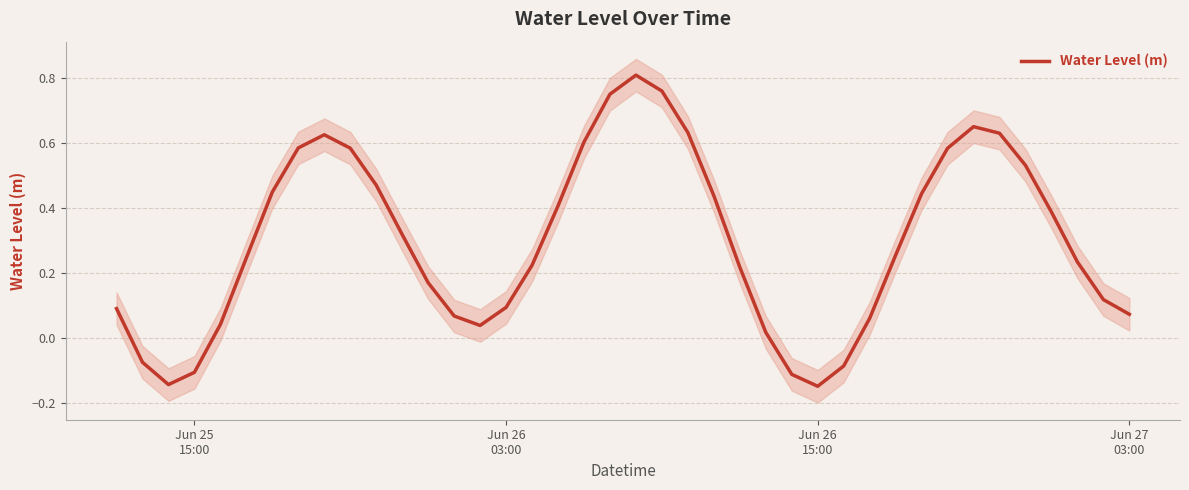

How many negative values are there?

6